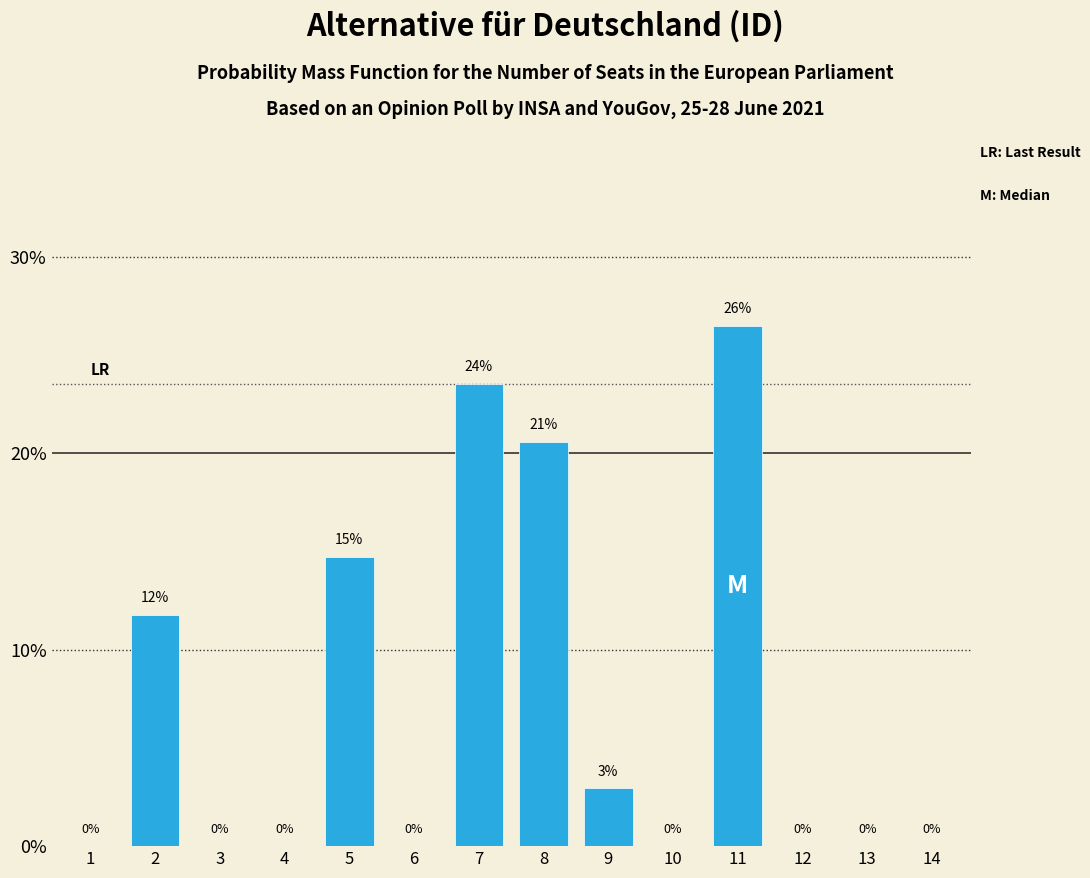

At which label is the value closest to 13?

2